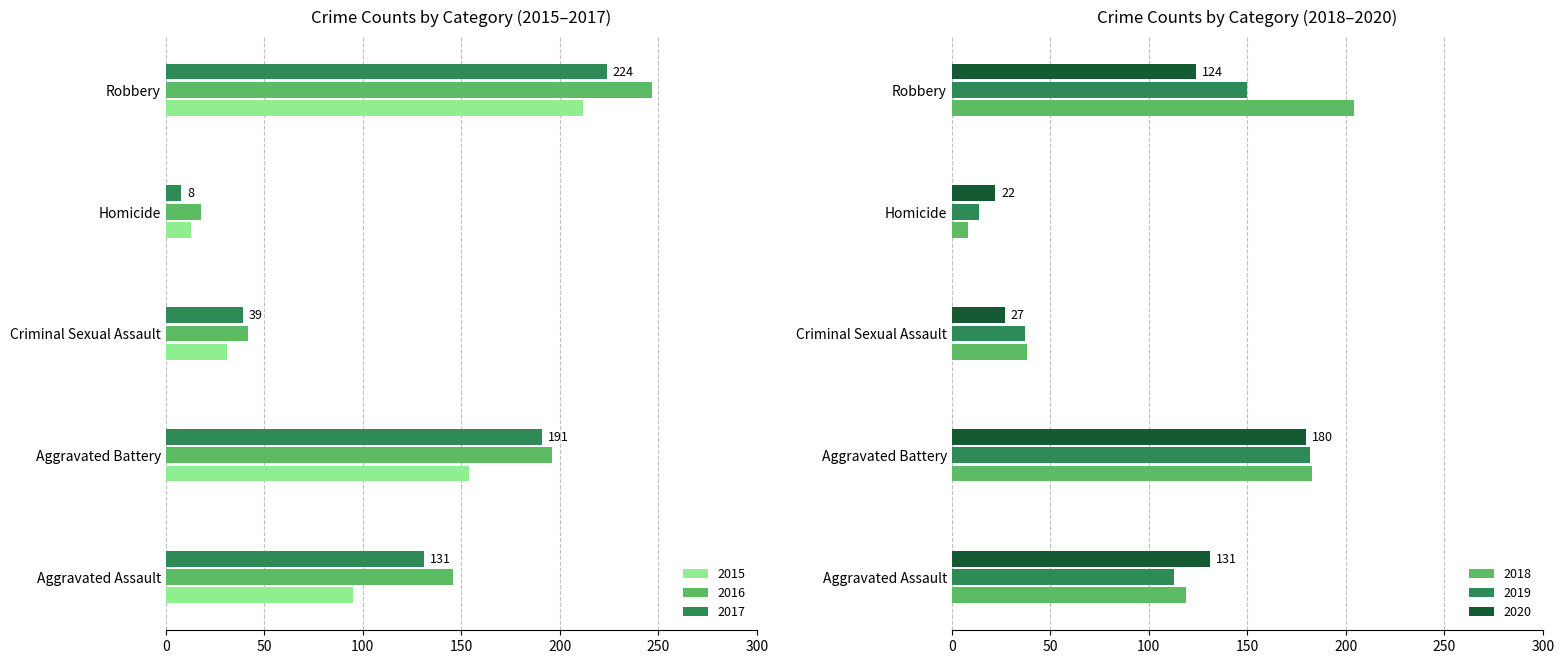

What is the label of the 4th bar from the right?

Aggravated Battery